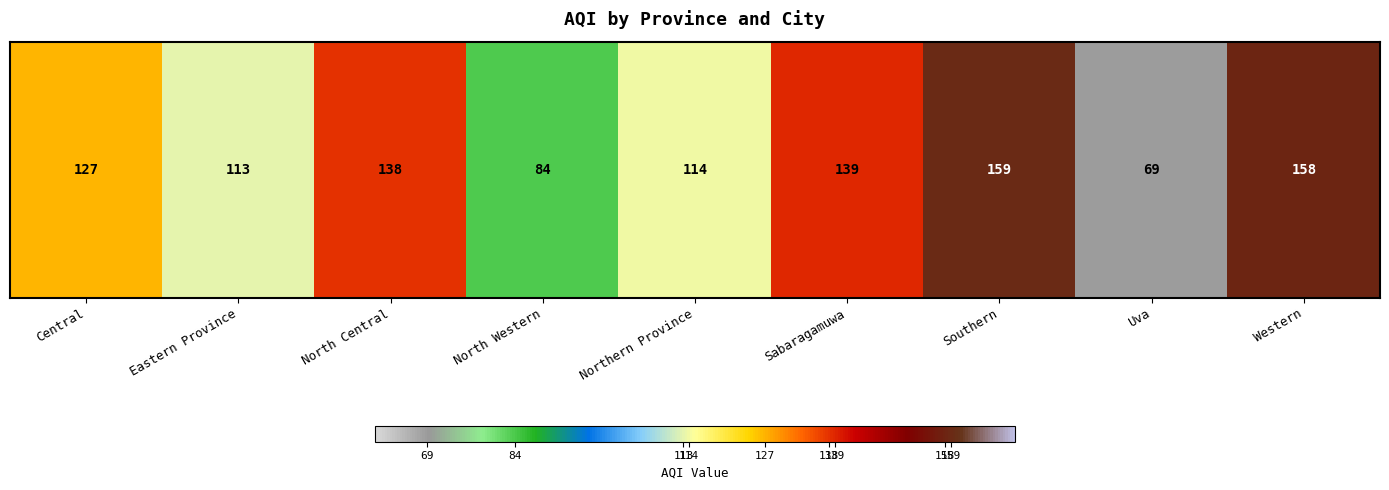

Which label corresponds to the smallest value in the chart?

Uva